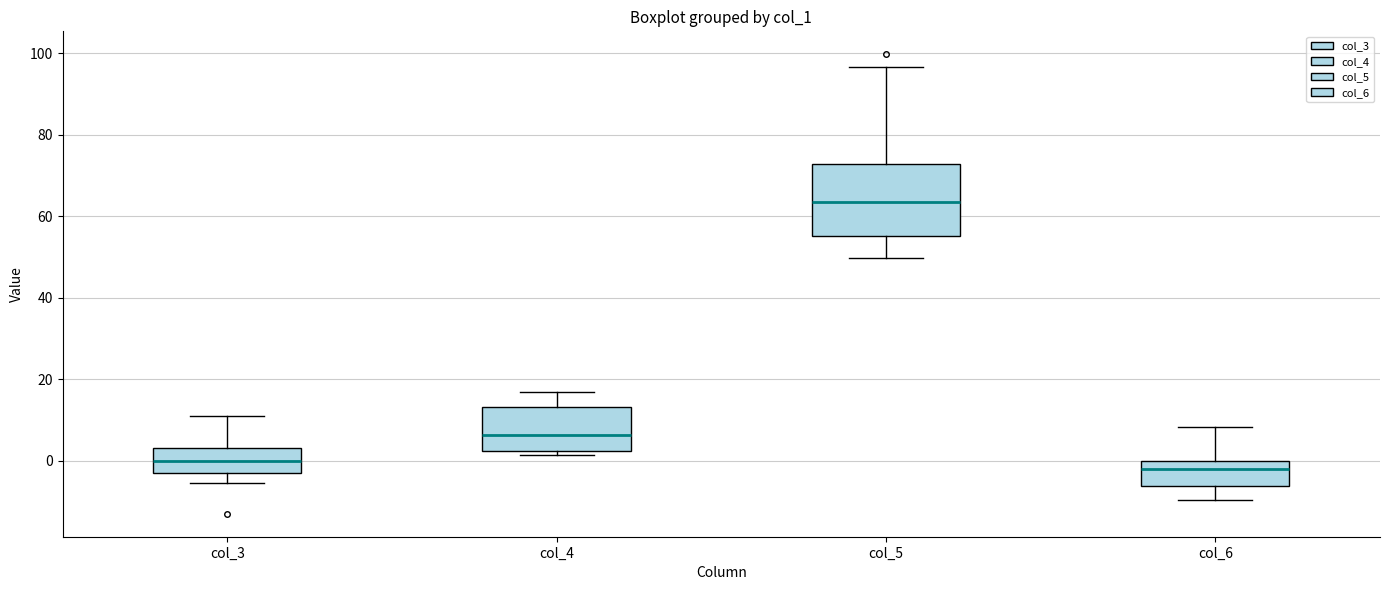

Reading left to right, read every box against the y-axis: the position of its median line, the range the box covers, and the ends of its whiskers. The values are not printed on the chart, so give them approximately, as read against the axis.

col_3: median 0, box -4 to 4, whiskers -6 to 10
col_4: median 6, box 2 to 14, whiskers 2 (just below the box's lower edge) to 16
col_5: median 64, box 56 to 72, whiskers 50 to 96
col_6: median -2, box -6 to 0, whiskers -10 to 8